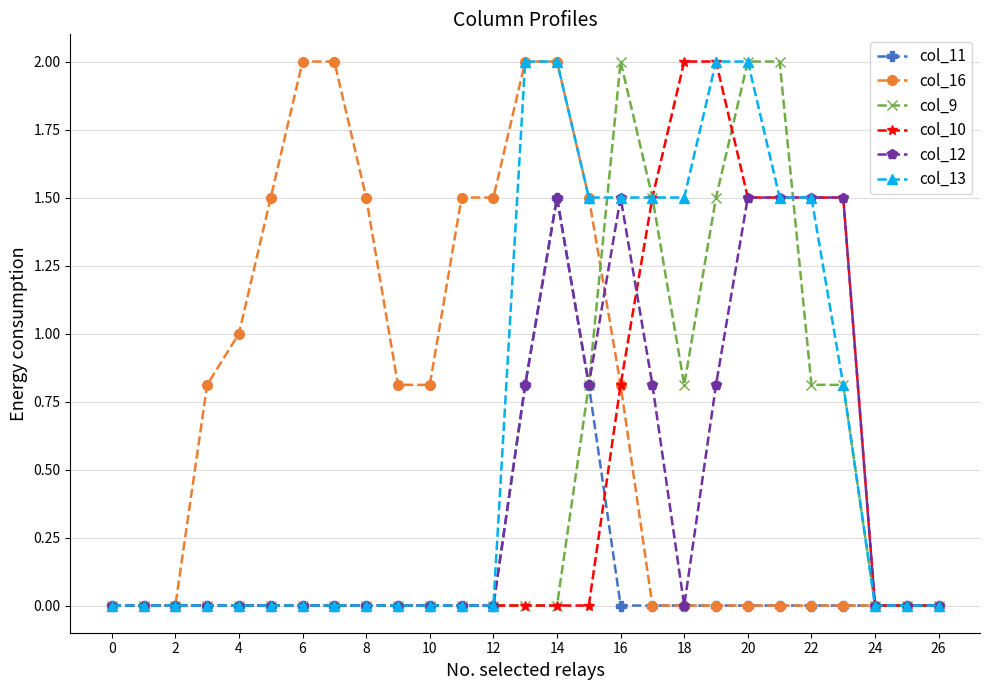

What is the value of the col_16 point at the 9th from the left?

1.5